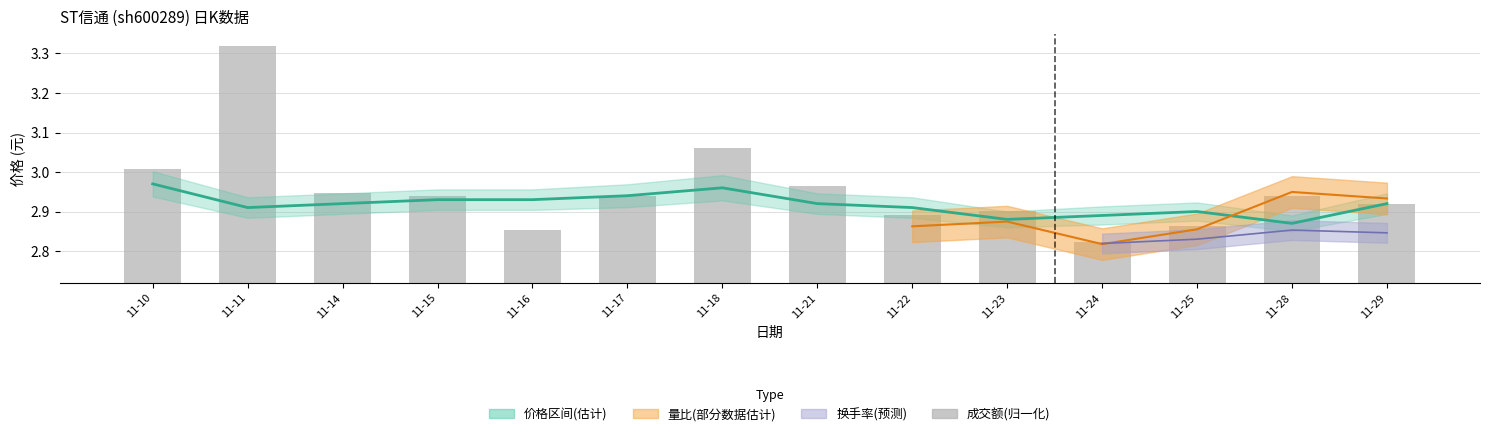

What is the approximate value of 价格 at 11-24?

2.9